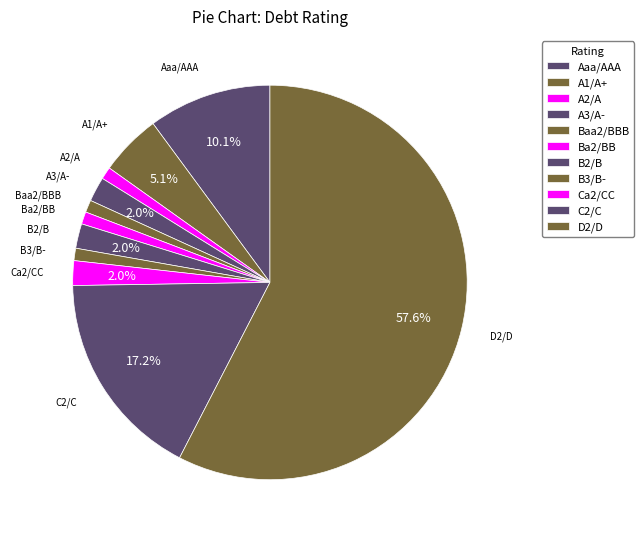

To the nearest percent, what is the difference between the A2/A and Ca2/CC slice percentages?

1%